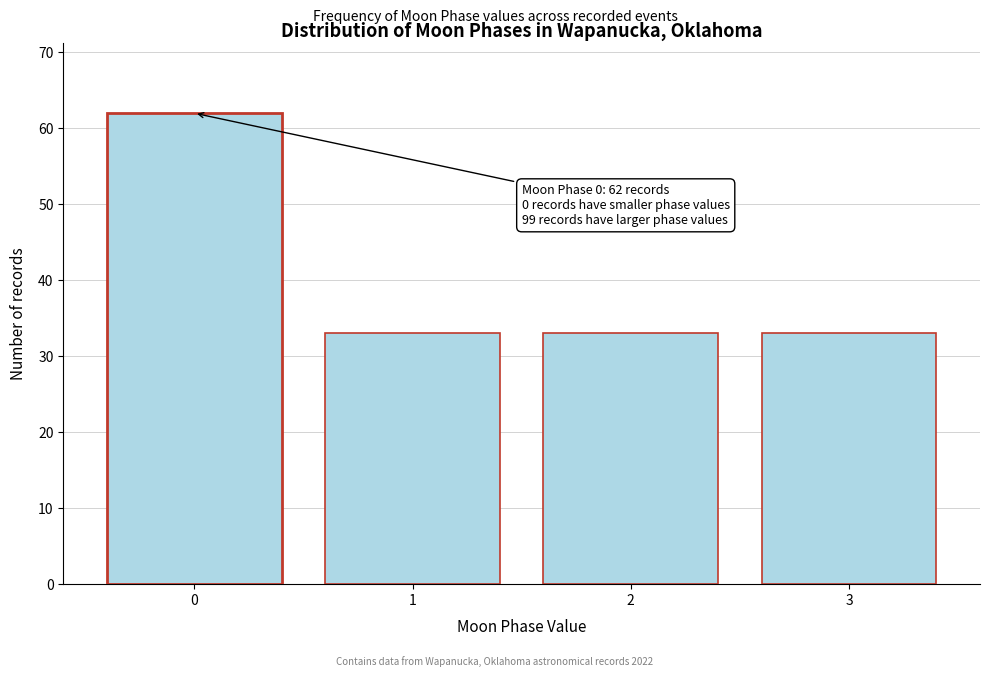

Reading right to left, list all the values displayed in this chart.

33	33	33	62